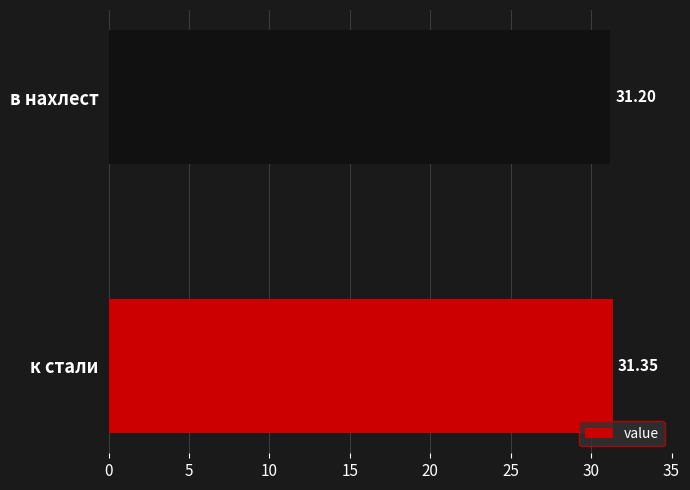

What is the minimum value shown in the chart?

31.2